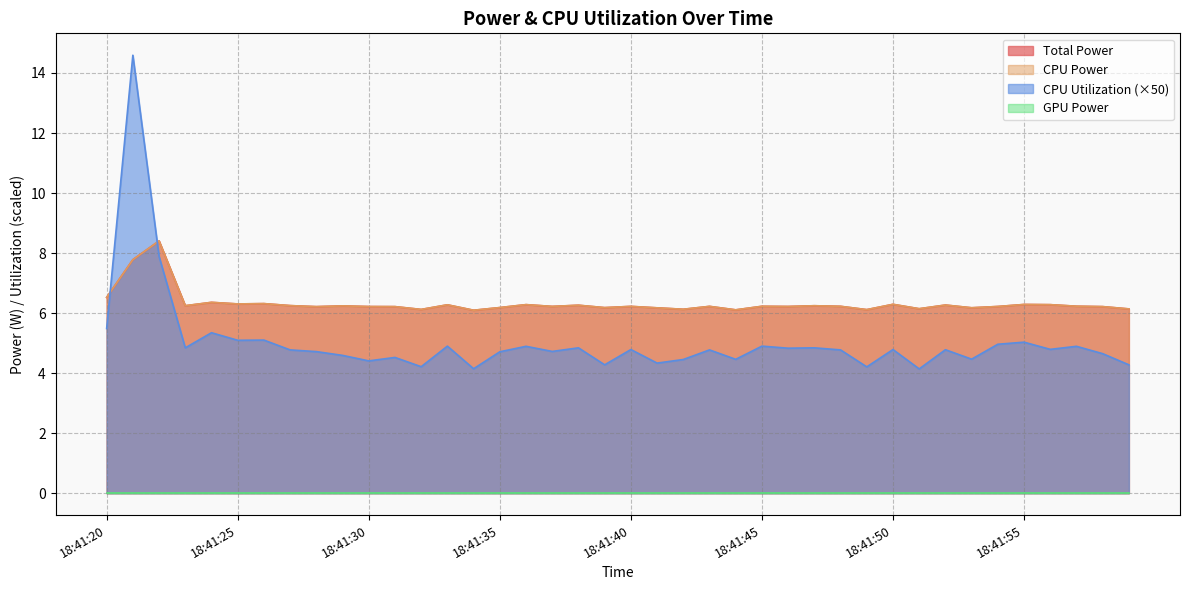

What is the maximum value for Total Power?

8.4